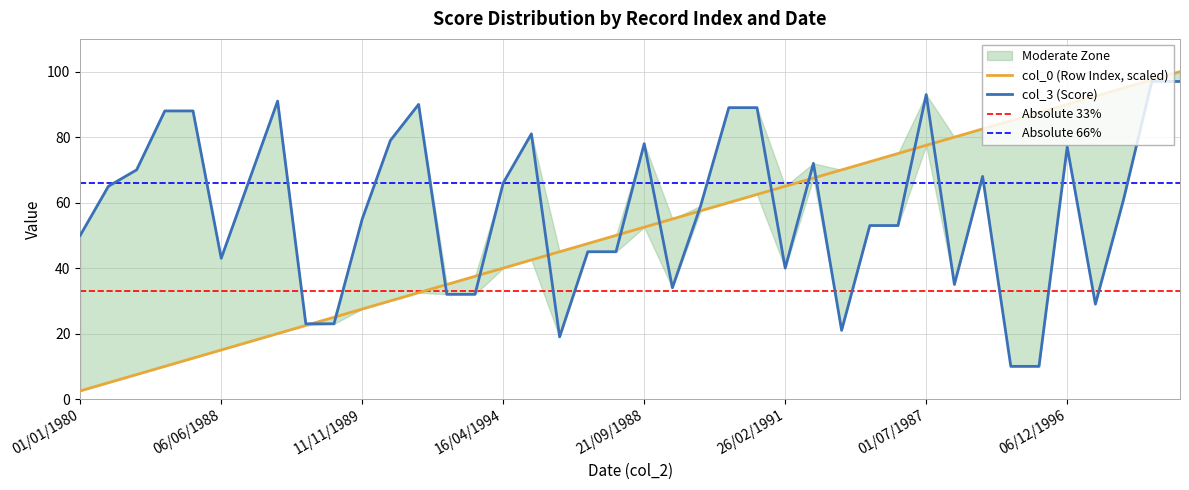

At which category does the chart reach its minimum across all series?

01/01/1980